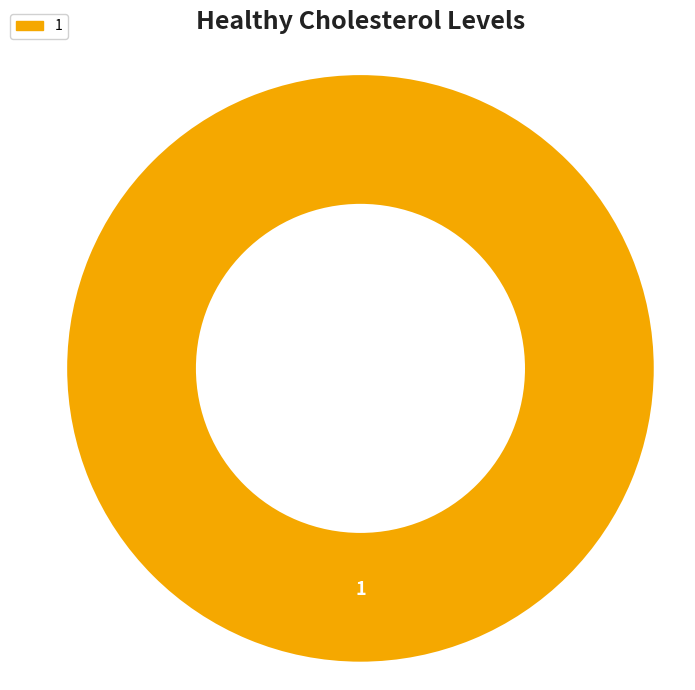

Is there a majority slice in this chart?

Yes